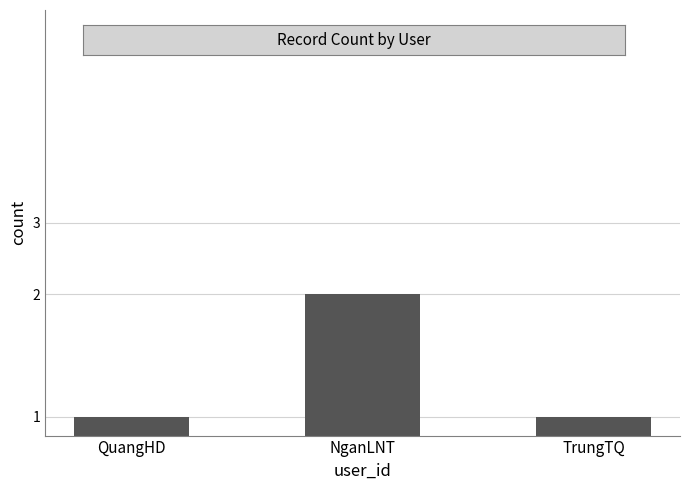

Is it true that the value at NganLNT is 2?

True